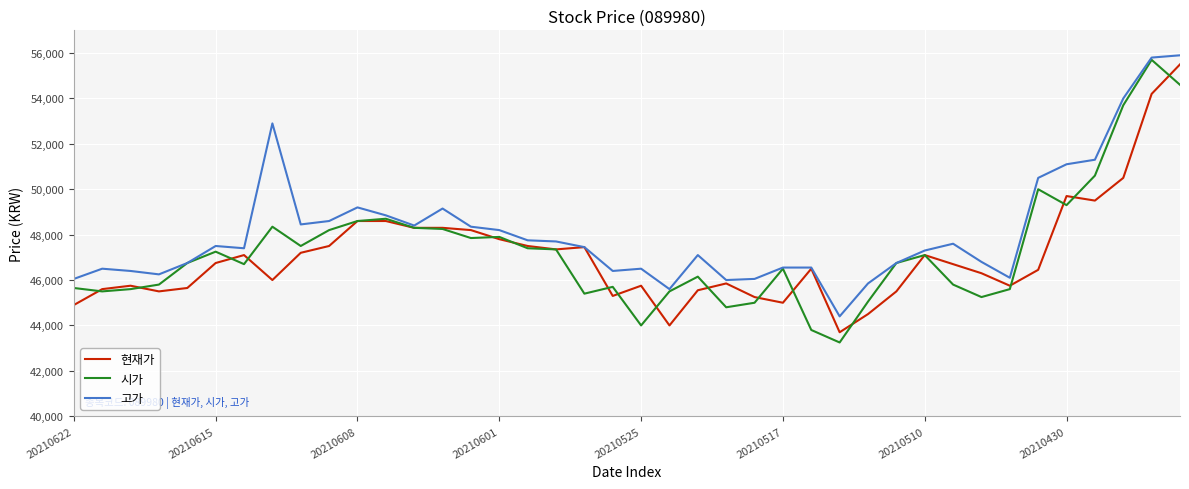

Which series has the largest total across all categories?

고가